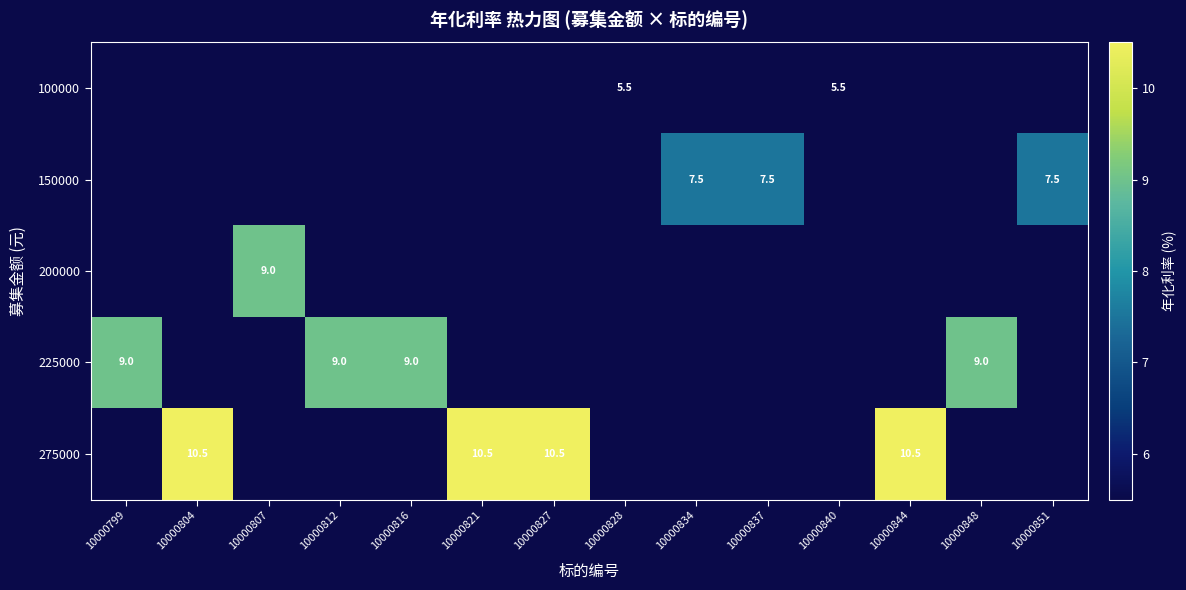

How many series are shown in this chart?

5